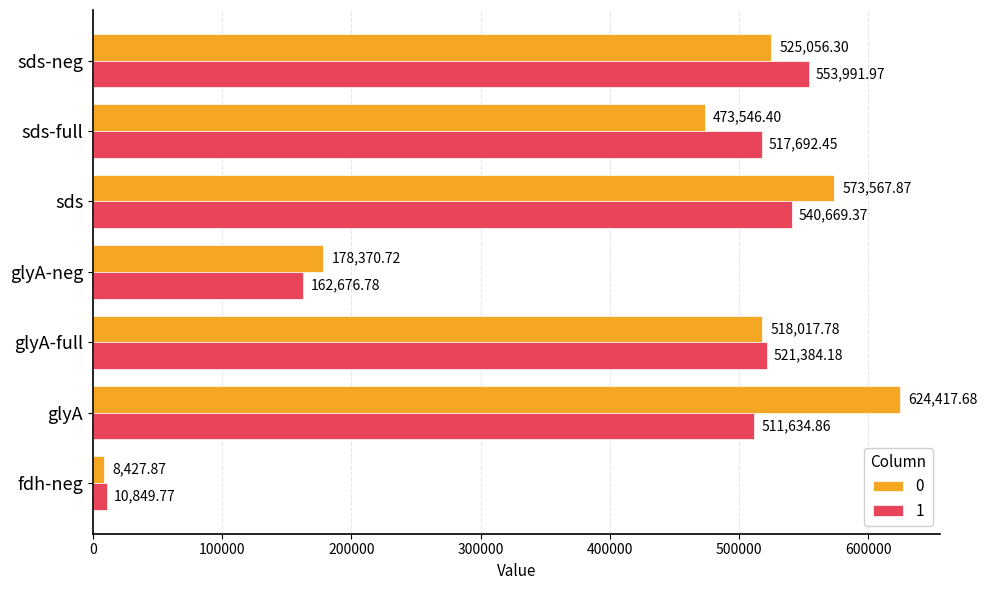

What is the maximum value shown in the chart?

624417.7